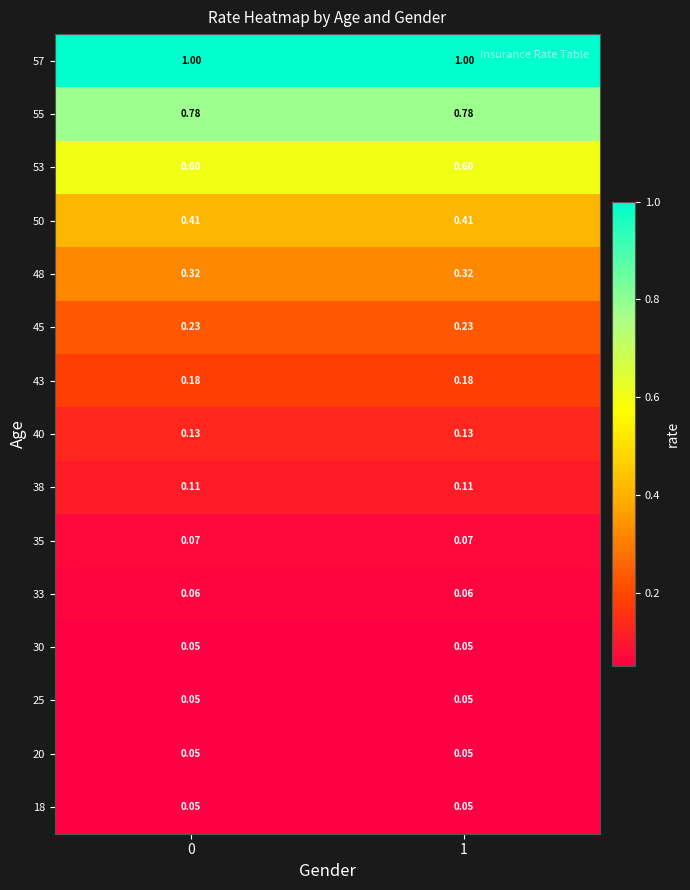

How many series are shown in this chart?

15